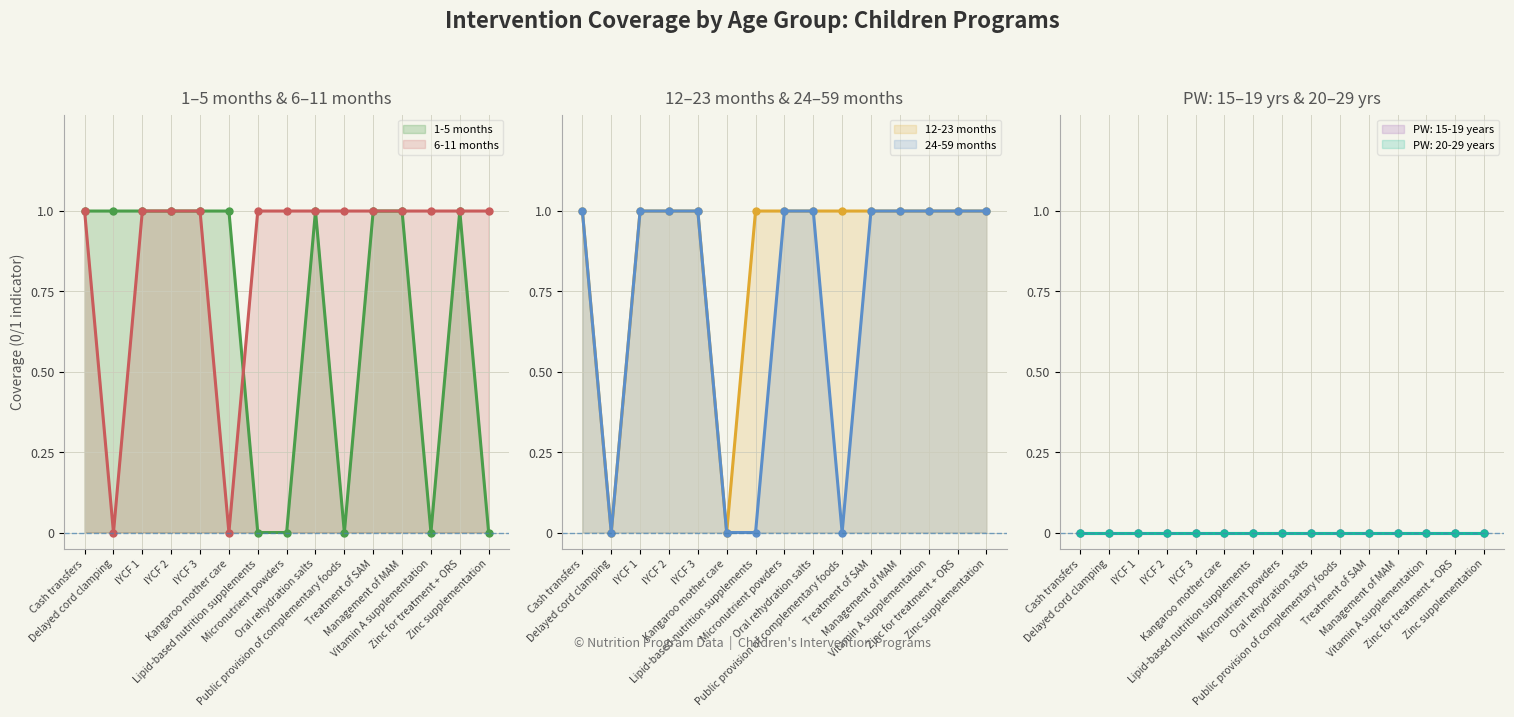

Rank the series at Management of MAM from lowest to highest value.

1-5 months, 6-11 months, 12-23 months, 24-59 months